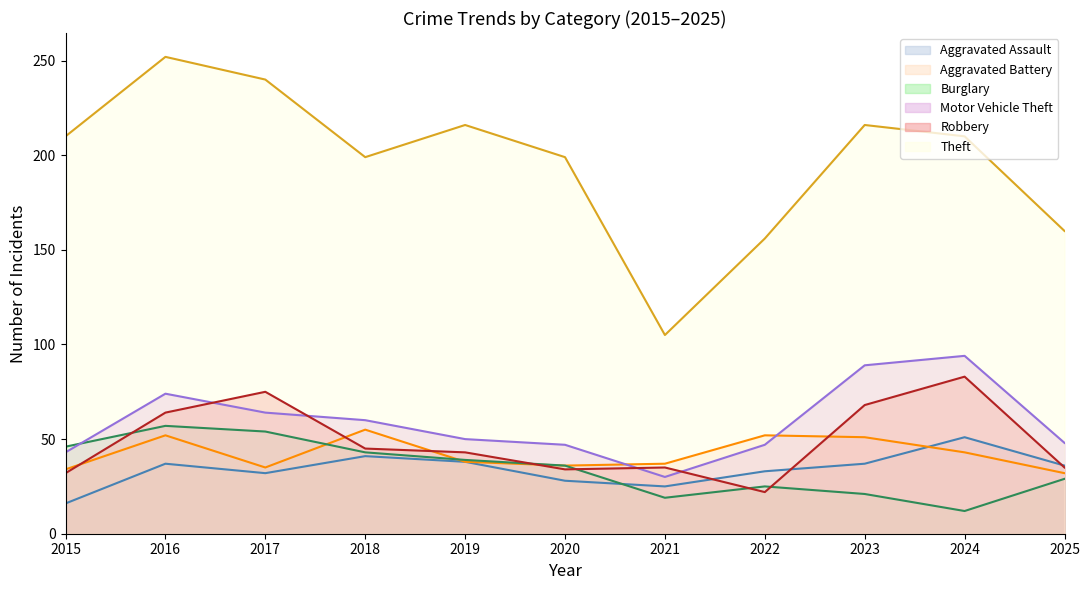

Reading right to left, transcribe all the data shown in this chart.

Aggravated Assault: 2025=36	2024=51	2023=37	2022=33	2021=25	2020=28	2019=38	2018=41	2017=32	2016=37	2015=16
Aggravated Battery: 2025=32	2024=43	2023=51	2022=52	2021=37	2020=36	2019=38	2018=55	2017=35	2016=52	2015=34
Burglary: 2025=29	2024=12	2023=21	2022=25	2021=19	2020=36	2019=39	2018=43	2017=54	2016=57	2015=46
Motor Vehicle Theft: 2025=48	2024=94	2023=89	2022=47	2021=30	2020=47	2019=50	2018=60	2017=64	2016=74	2015=43
Robbery: 2025=35	2024=83	2023=68	2022=22	2021=35	2020=34	2019=43	2018=45	2017=75	2016=64	2015=32
Theft: 2025=160	2024=210	2023=216	2022=156	2021=105	2020=199	2019=216	2018=199	2017=240	2016=252	2015=210